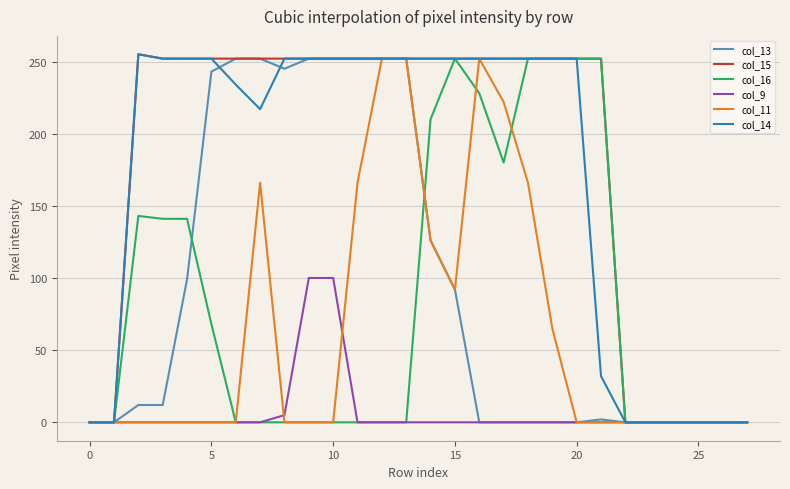

At how many categories does at least one series exceed 105?

20